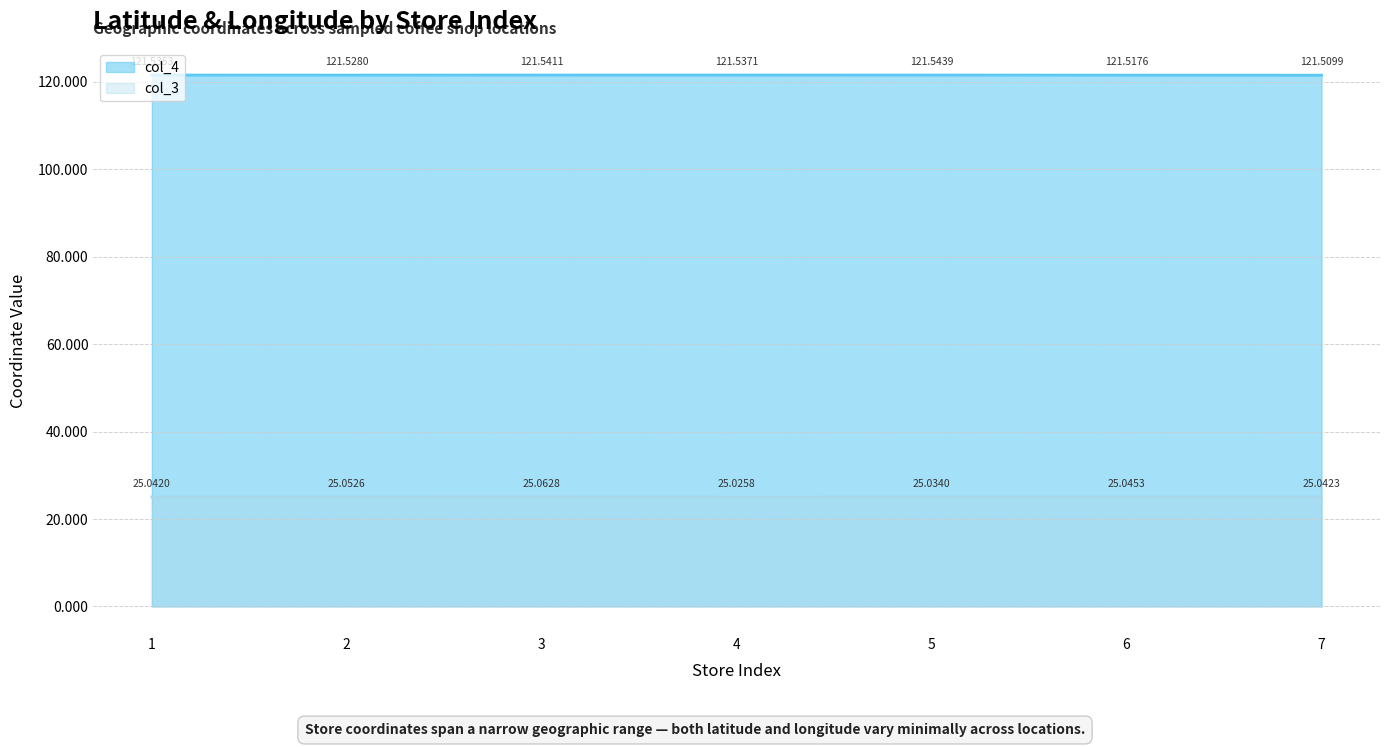

How many lines are shown in the chart?

2